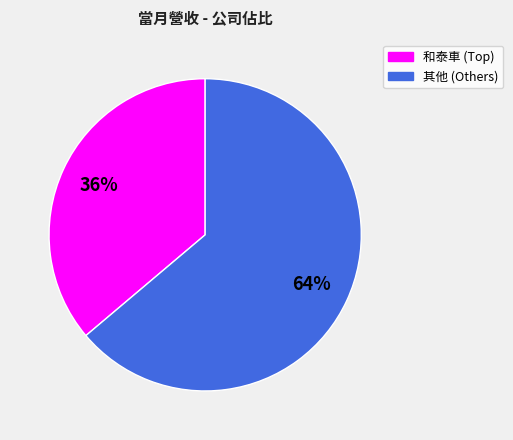

To the nearest percent, what is the difference between the largest and smallest slice percentages?

28%